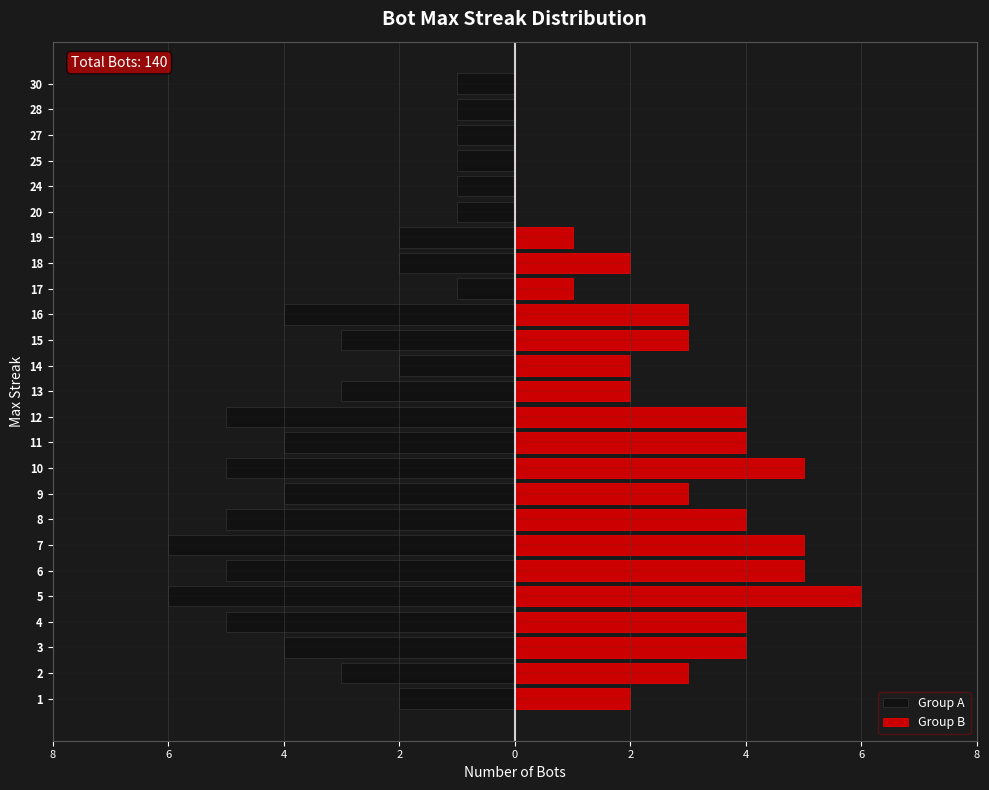

Is the value of Group A at 7 greater than the value of Group B at 27?

No